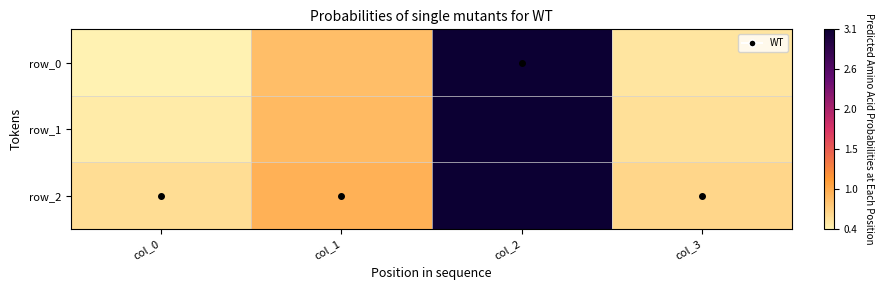

What is the sum of the row_0 values at col_0 and col_1?

1.2